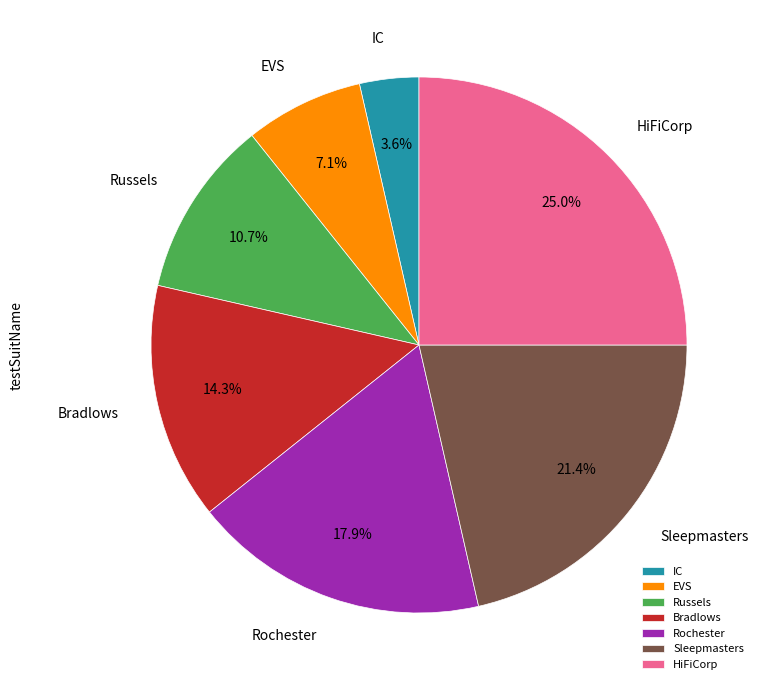

Which slice is the smallest?

IC